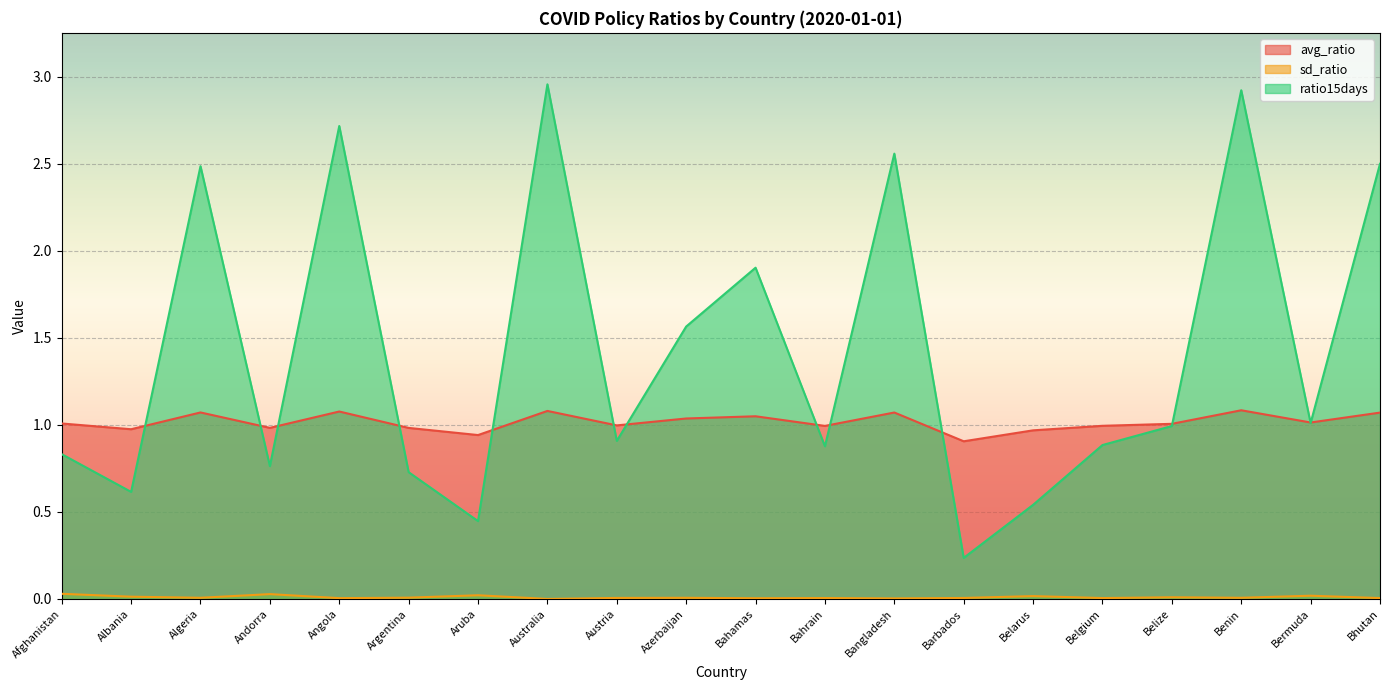

The value of avg_ratio at Australia is 0.7. True or false?

False